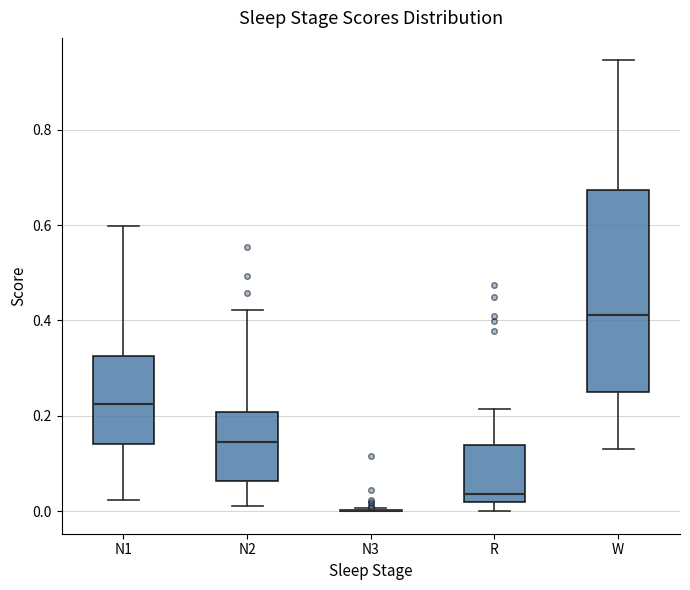

Which box is the tallest, from its lower edge to its upper edge?

W